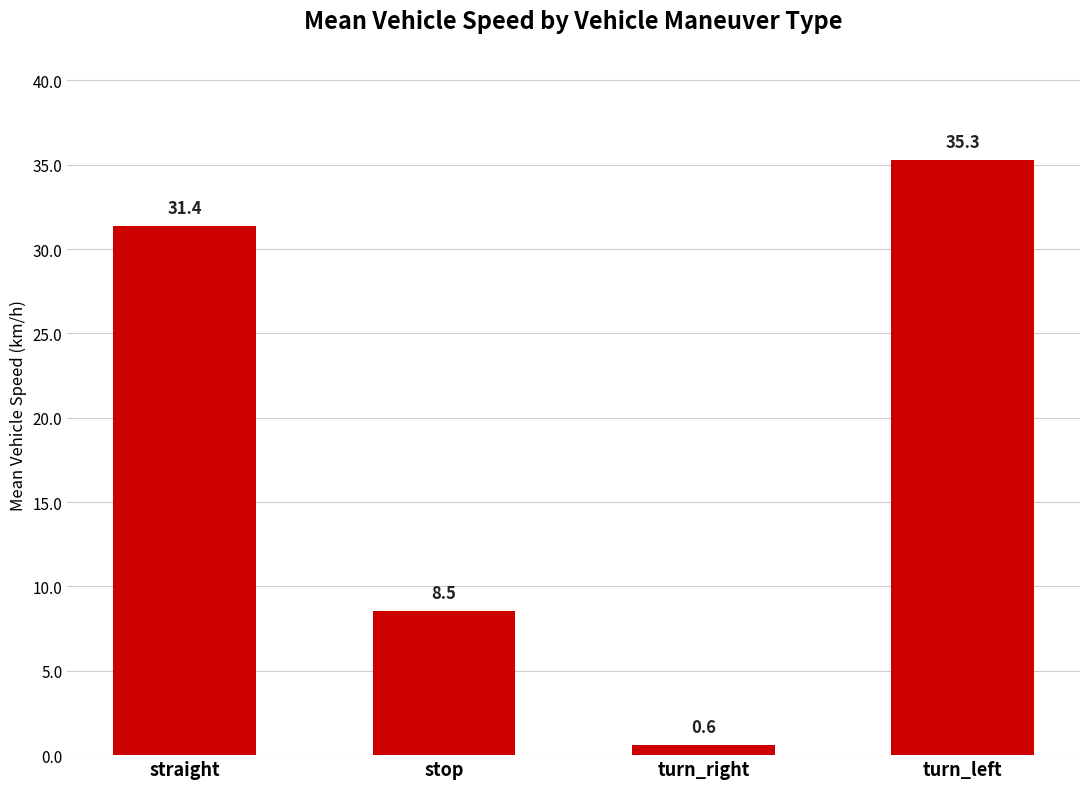

The chart shows a value of 50.5 at turn_left. True or false?

False